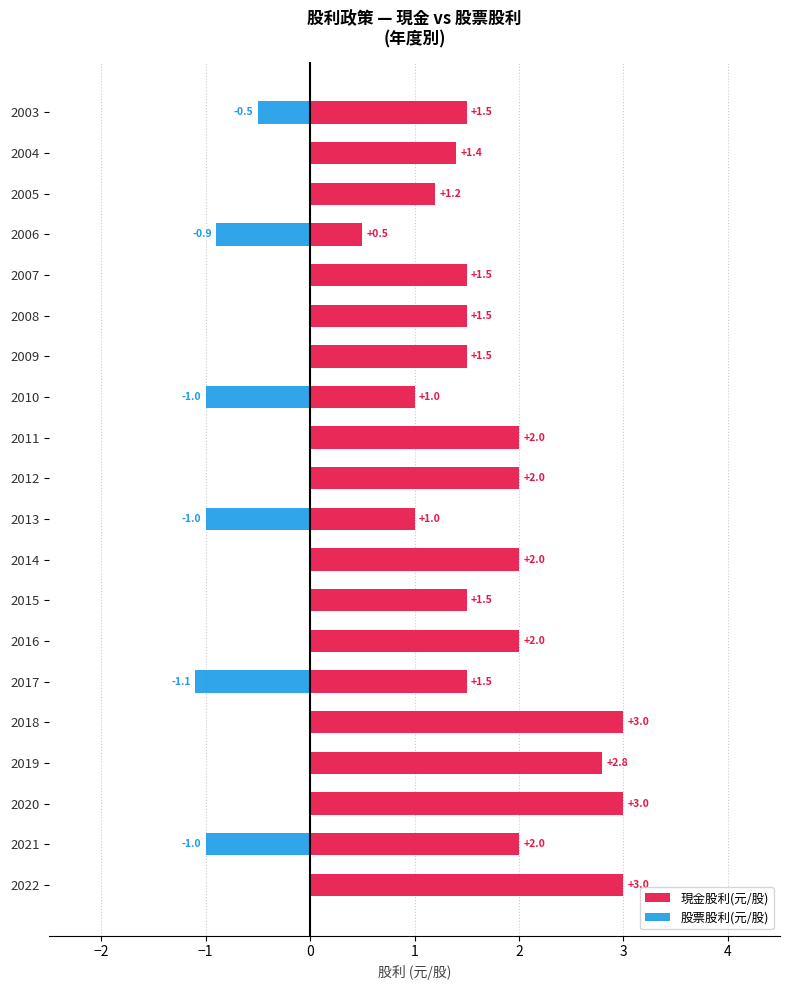

True or false: 現金股利(元/股) has a value of 1.6 at 2018.

False